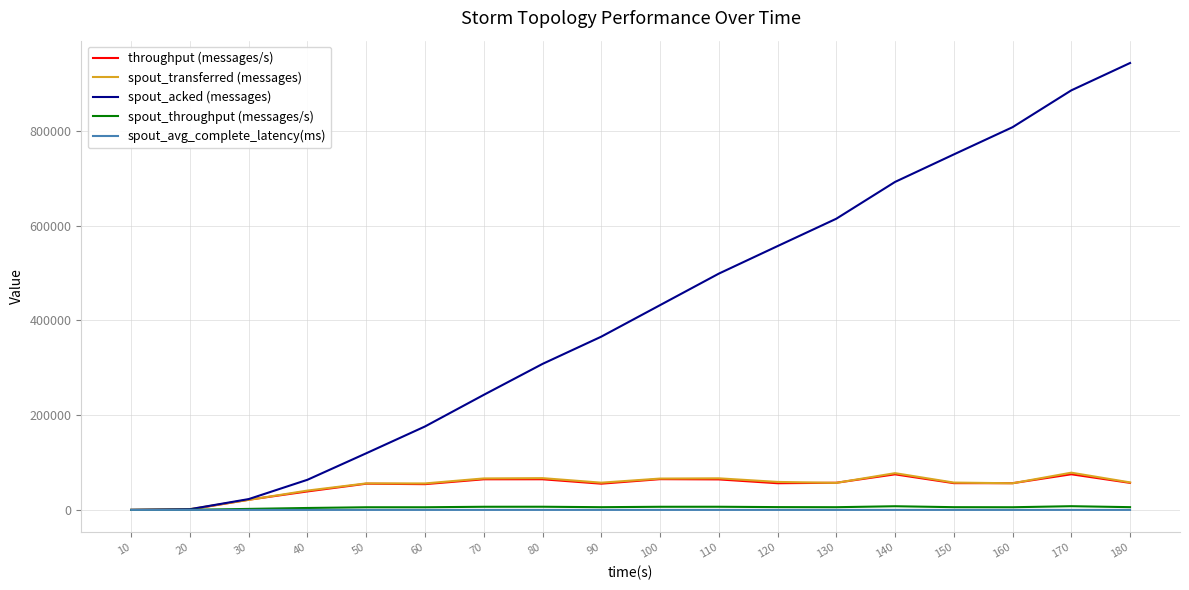

What is the maximum value shown in the chart?

942980.0